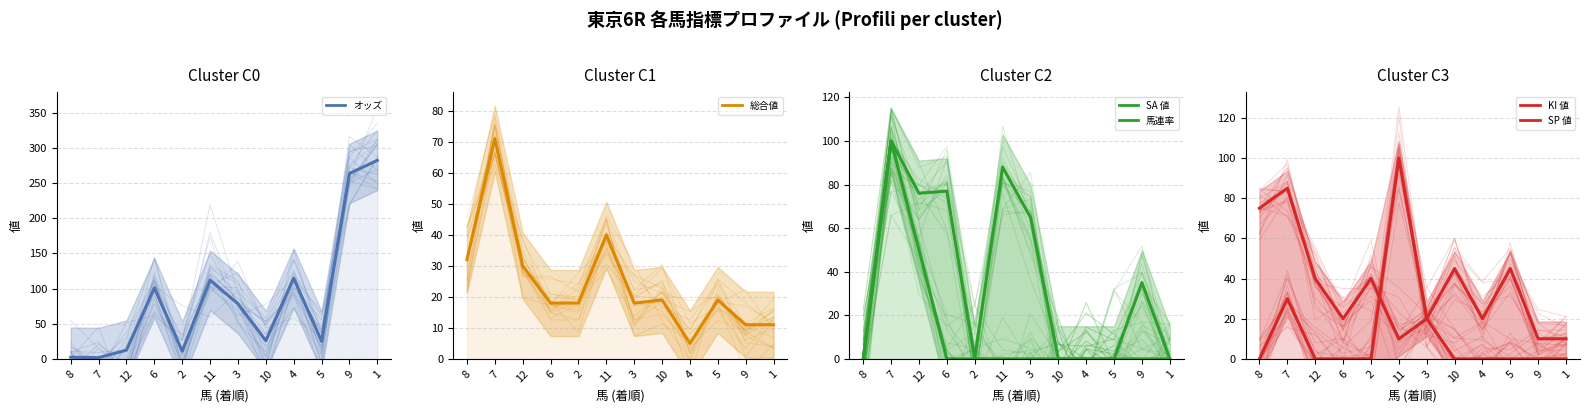

What is the label of the 8th point from the right?

2